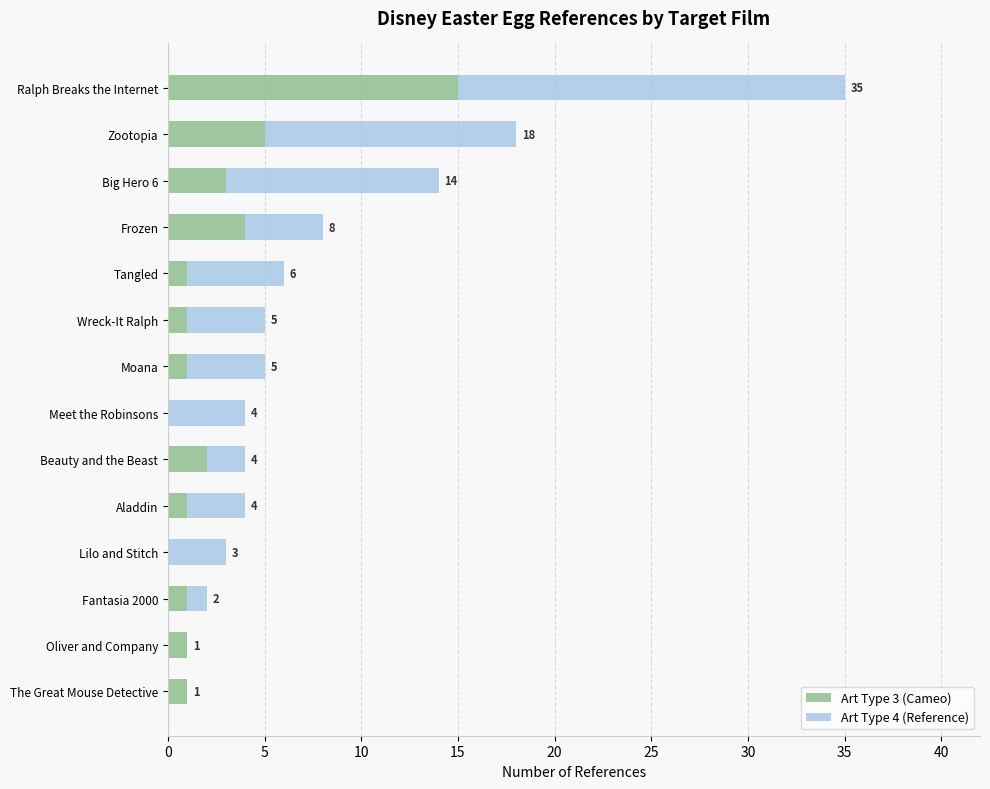

True or false: Art Type 3 (Cameo) has a value of 8 at Zootopia.

False